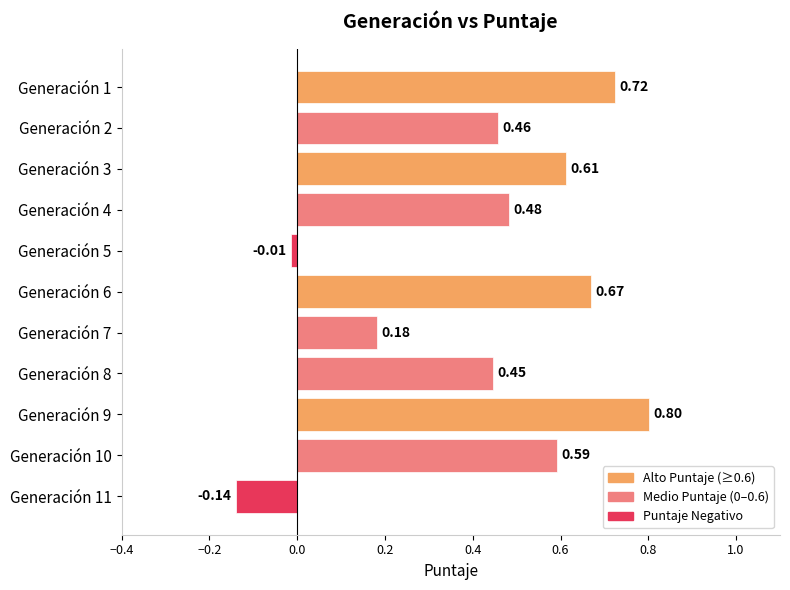

Which has a higher value, Generación 2 or Generación 10?

Generación 10